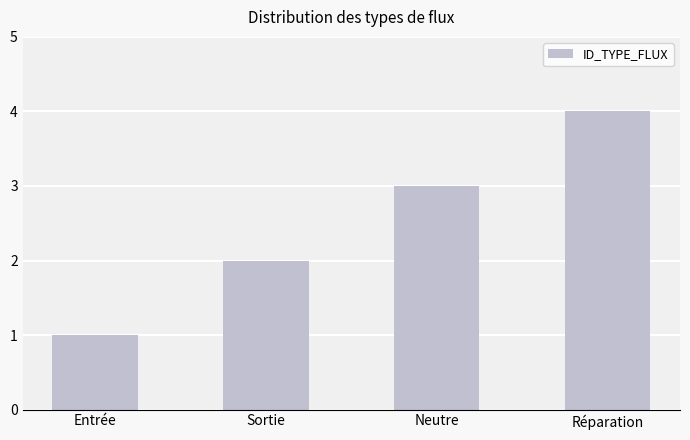

True or false: the data shows 2 at Sortie.

True